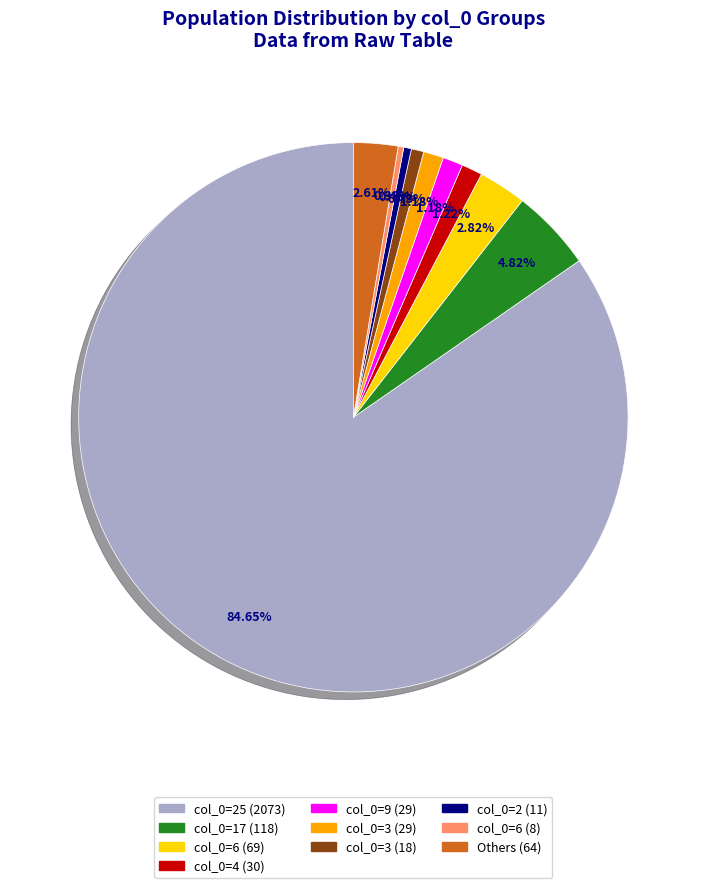

Is there a majority slice in this chart?

Yes